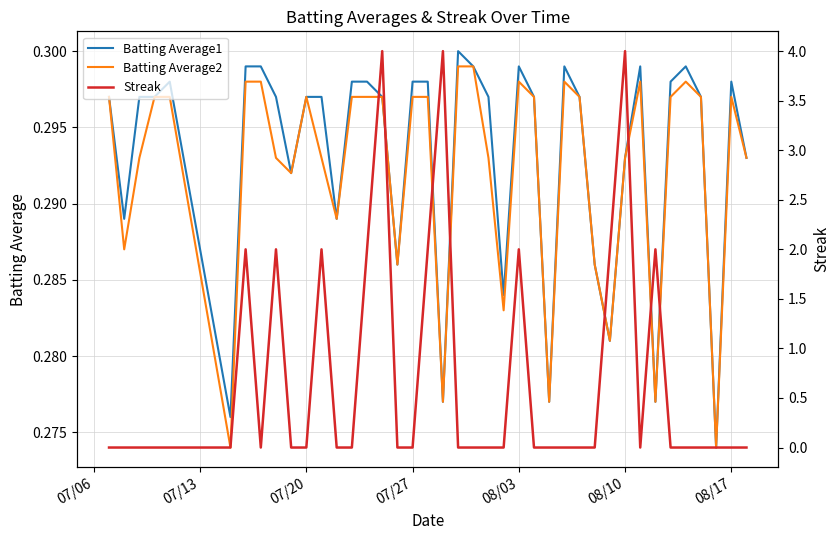

Which series has the largest total across all categories?

Streak